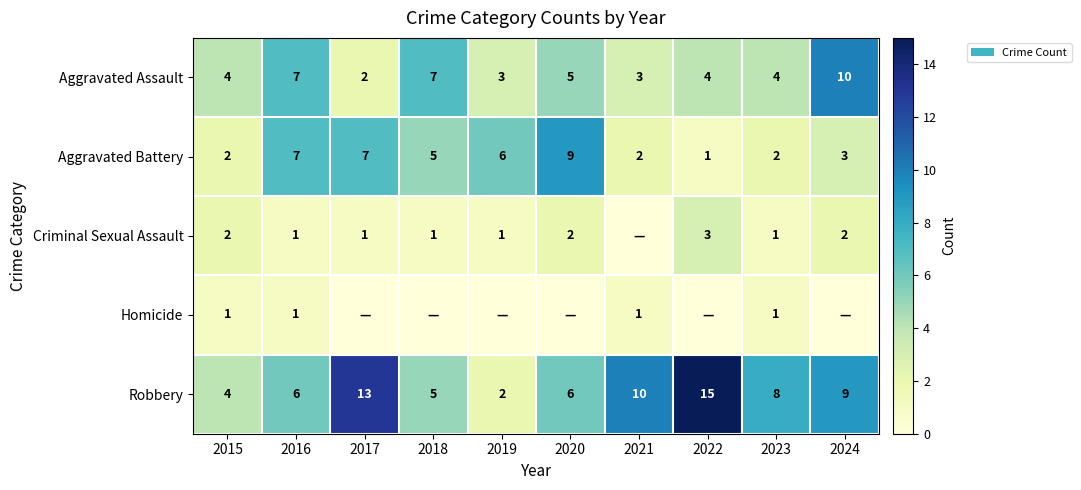

What is the sum of the Aggravated Battery values at 2015 and 2024?

5